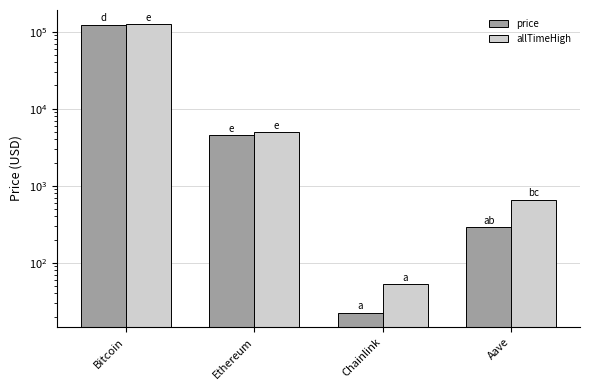

How many groups of bars are there?

4